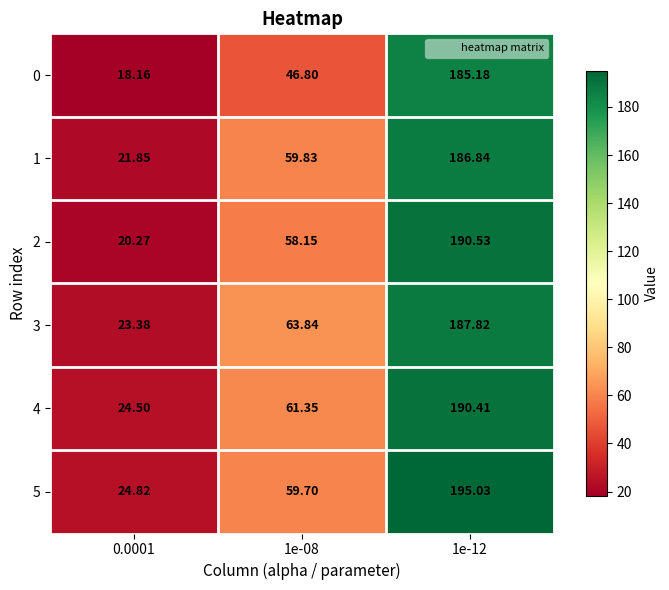

How many data points does each series have?

3